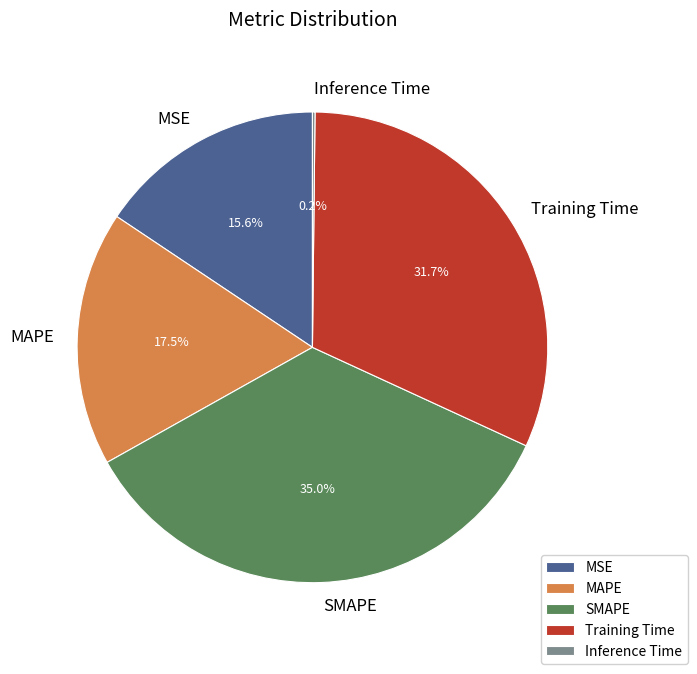

True or false: Training Time accounts for 32% of the total.

True